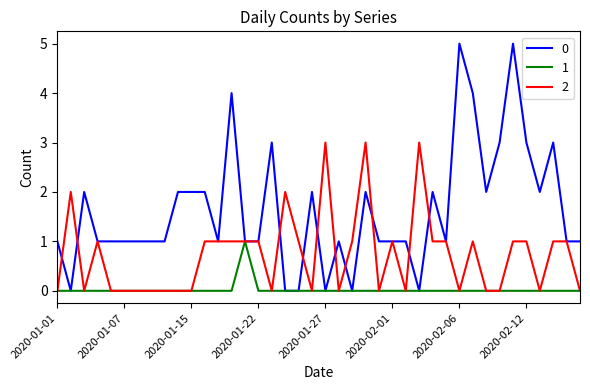

List the series in order of their peak value, highest first.

0, 2, 1